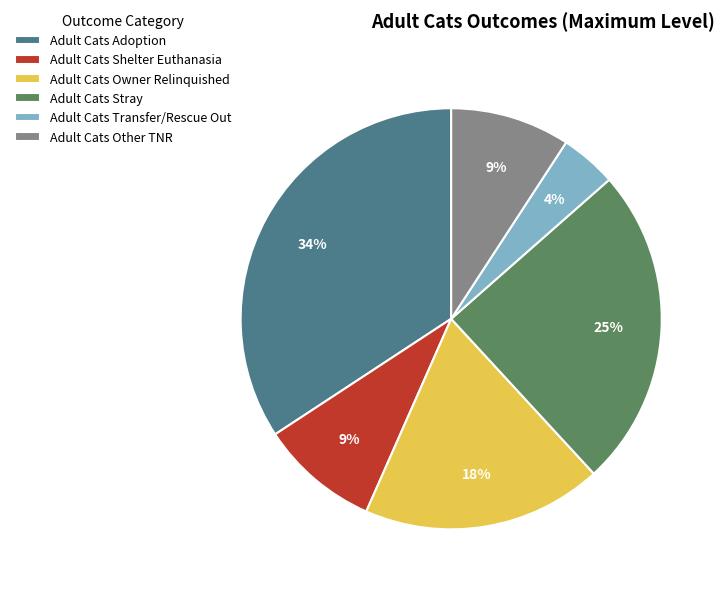

To the nearest percent, what is the average slice percentage?

17%